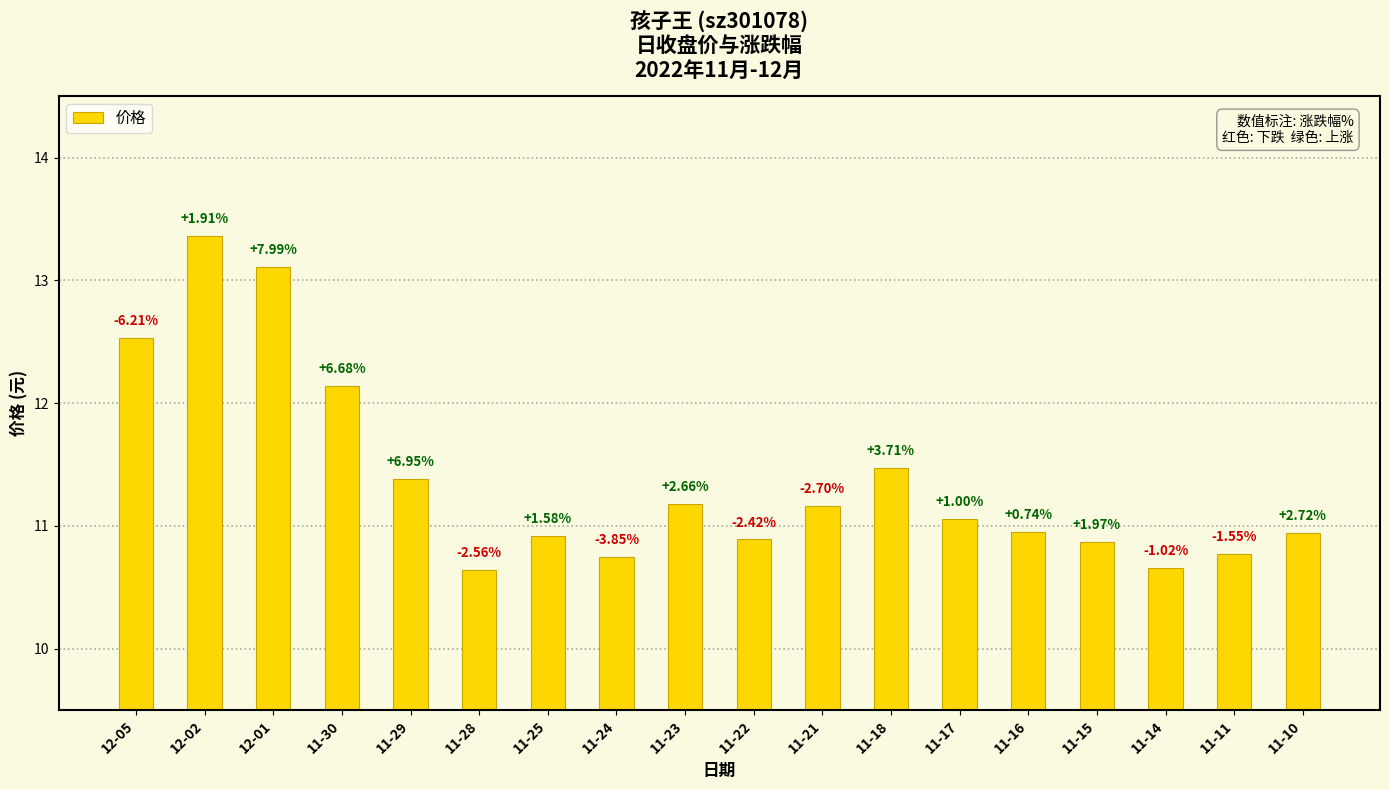

How many bars are there in total?

18